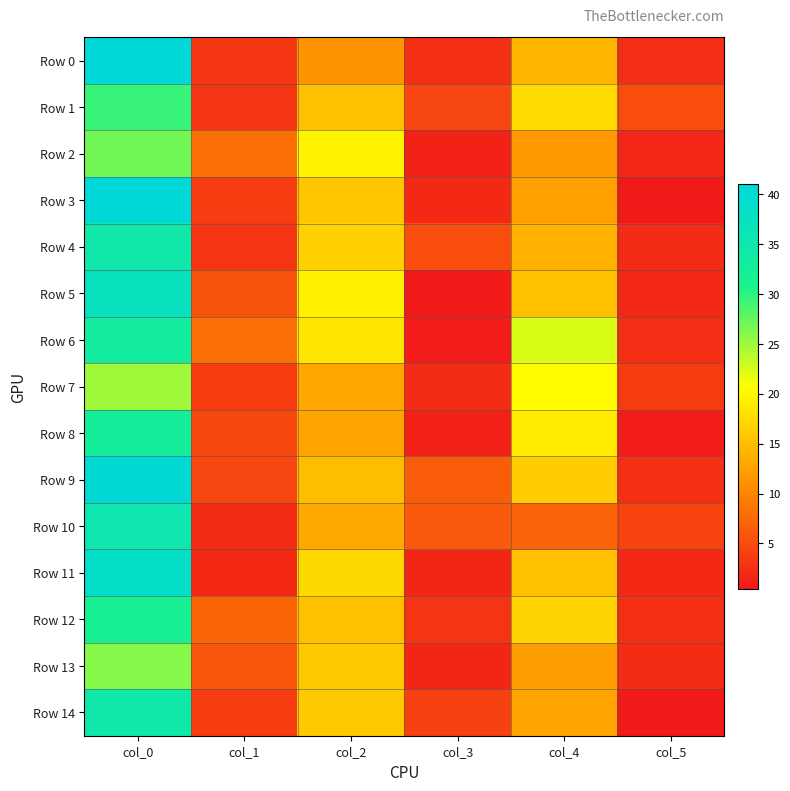

At how many categories does at least one series exceed 5?

6